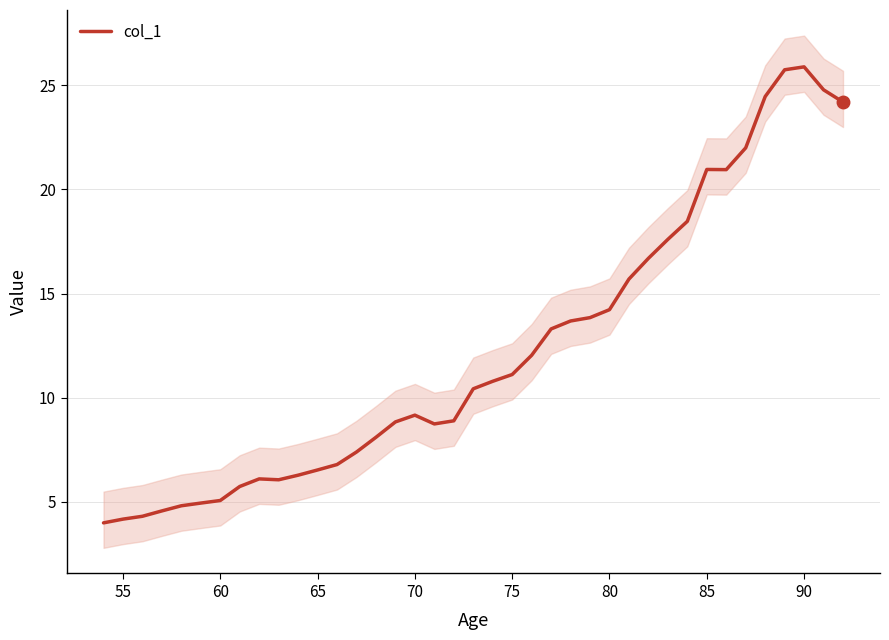

Reading right to left, list all the values displayed in this chart.

24.2	24.8	25.9	25.7	24.5	22.0	21.0	21.0	18.5	17.6	16.7	15.7	14.2	13.8	13.7	13.3	12.0	11.1	10.8	10.4	8.9	8.7	9.2	8.8	8.1	7.4	6.8	6.5	6.3	6.1	6.1	5.7	5.1	4.9	4.8	4.6	4.3	4.2	4.0